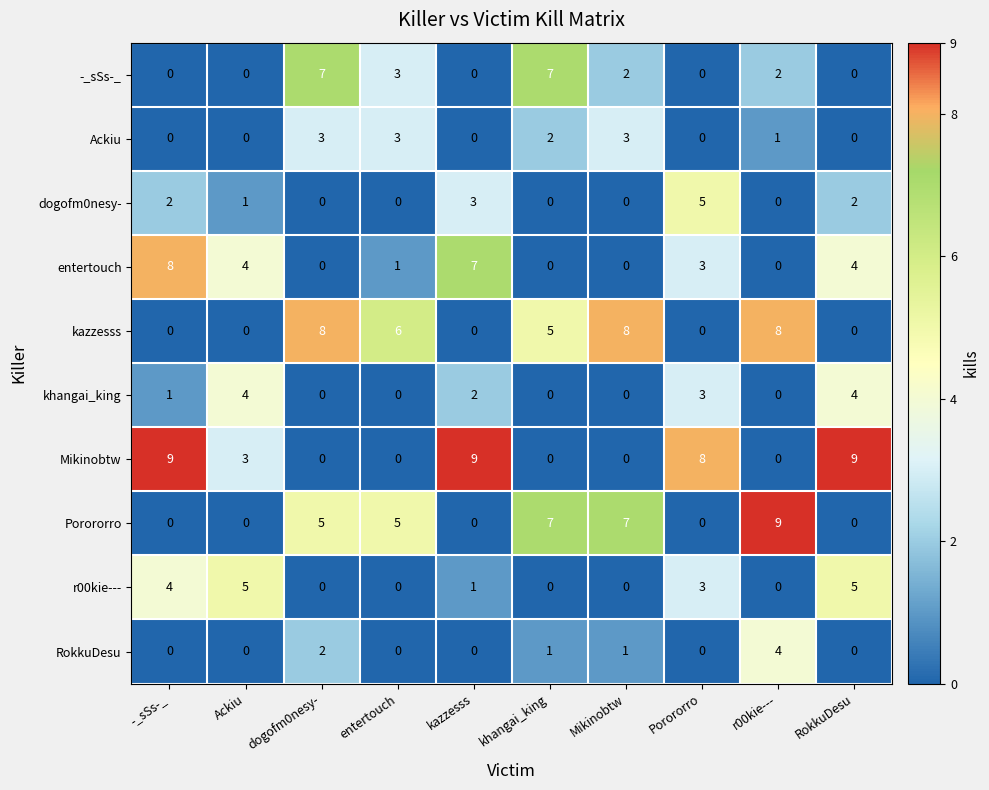

What is the sum of the Mikinobtw values at -_sSs-_ and RokkuDesu?

18